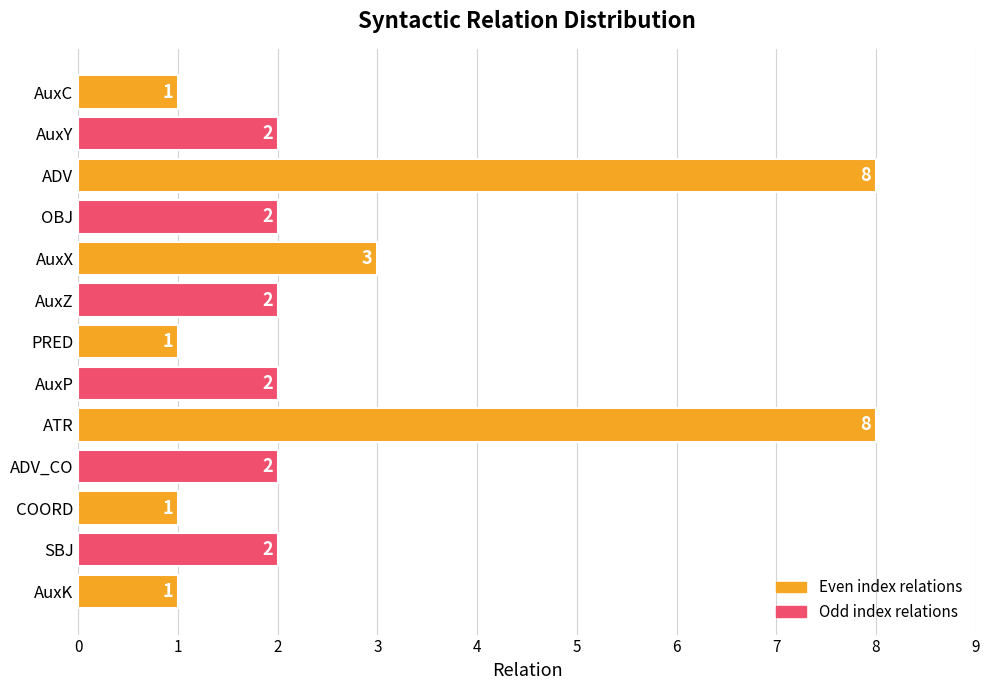

Which has a higher value, PRED or AuxP?

AuxP